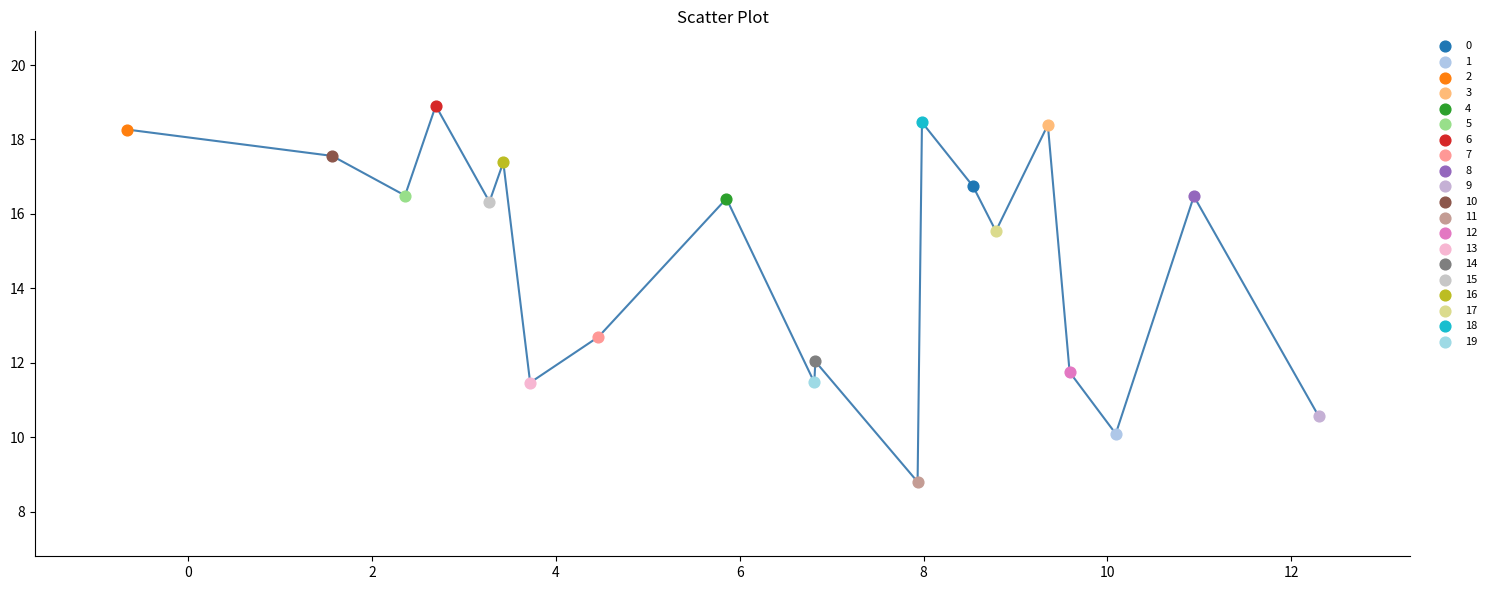

What are all the series names shown in the legend?

0, 1, 2, 3, 4, 5, 6, 7, 8, 9, 10, 11, 12, 13, 14, 15, 16, 17, 18, 19